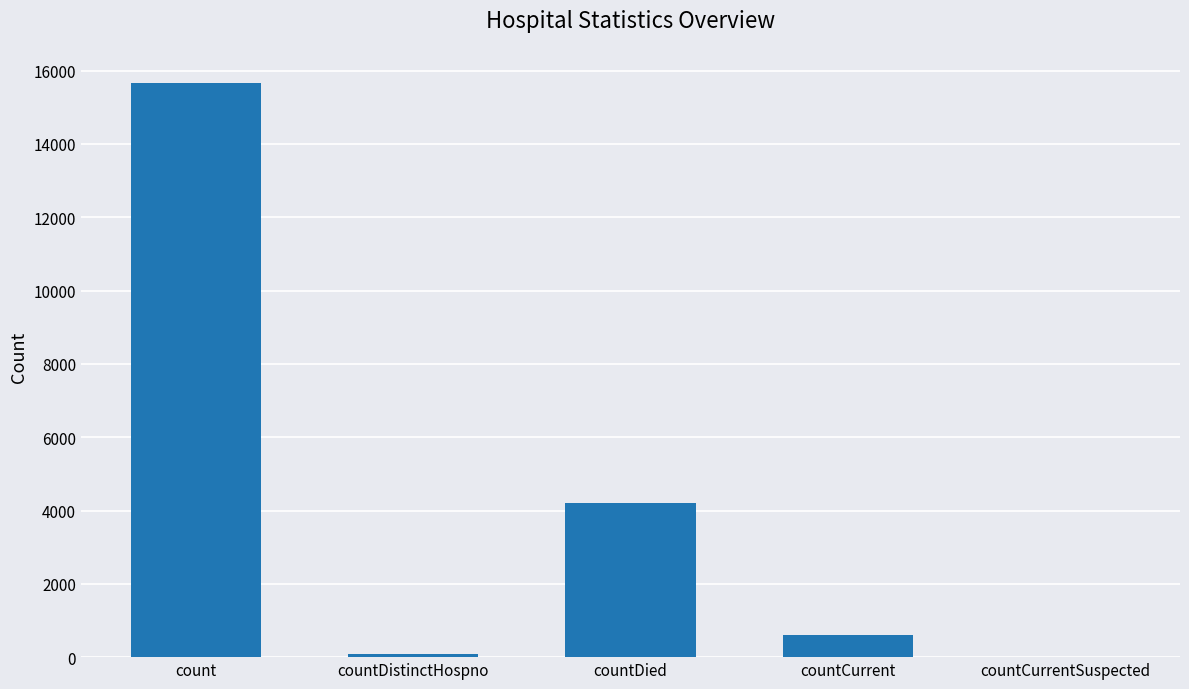

Which label corresponds to the largest value in the chart?

count